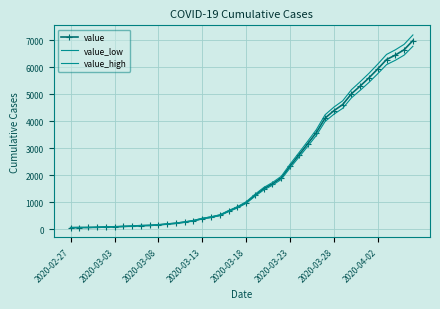

Is this an area chart (filled region under the line)?

No